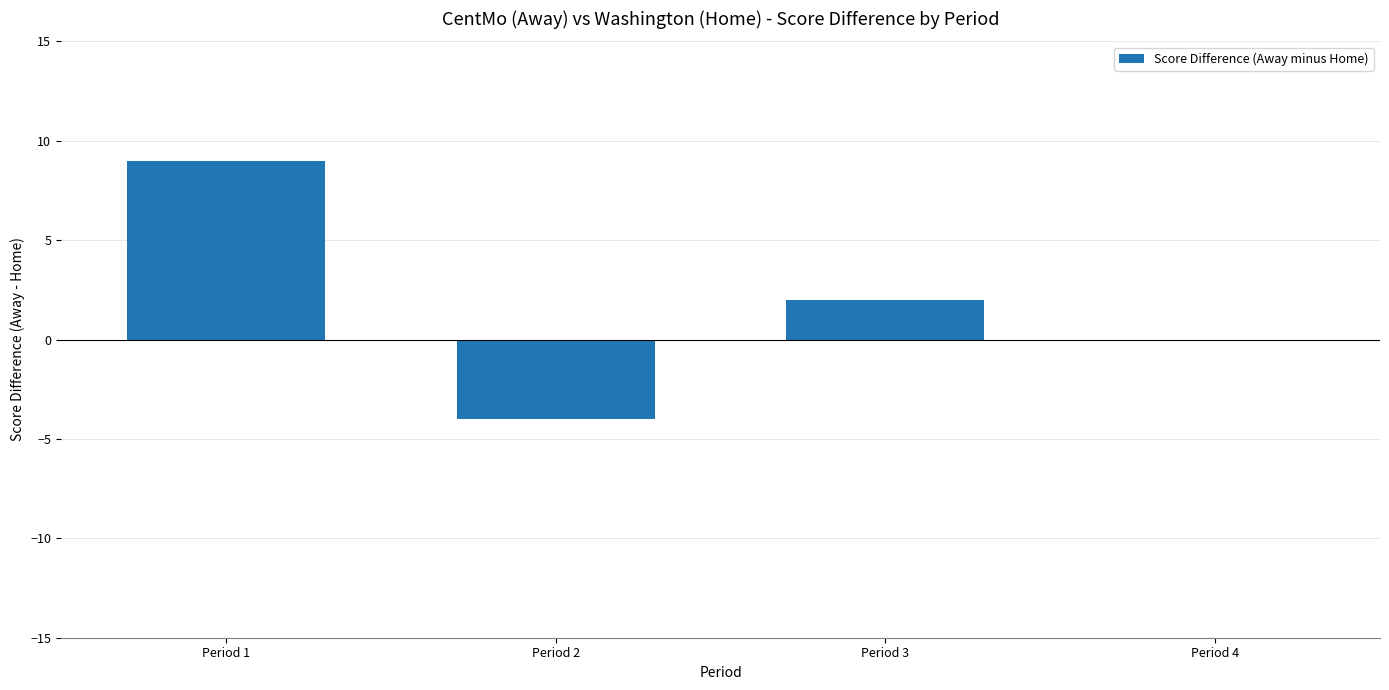

Is it true that the value at Period 3 is 1?

False